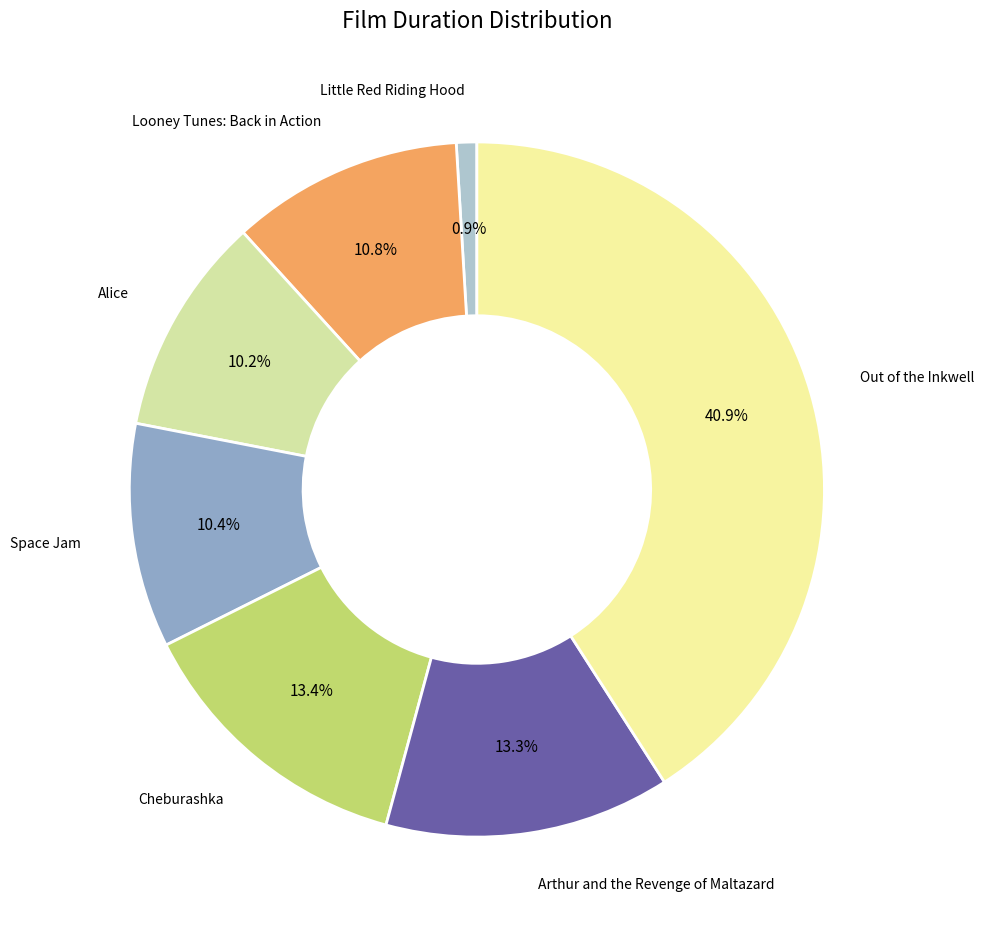

What is the ratio of the value at Arthur and the Revenge of Maltazard to the value at Little Red Riding Hood?

14.0